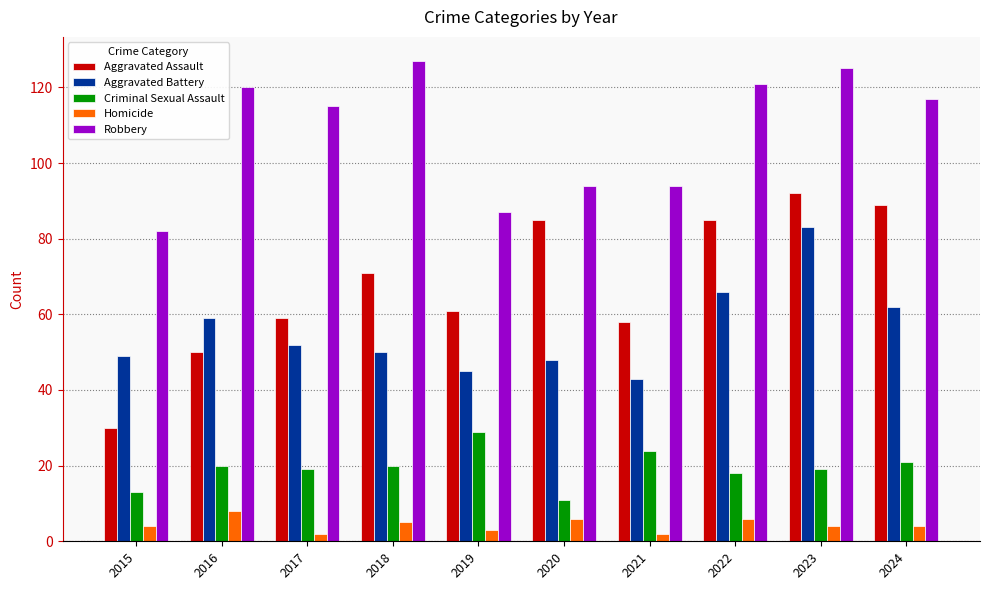

The Aggravated Assault series shows 41 at 2024. True or false?

False